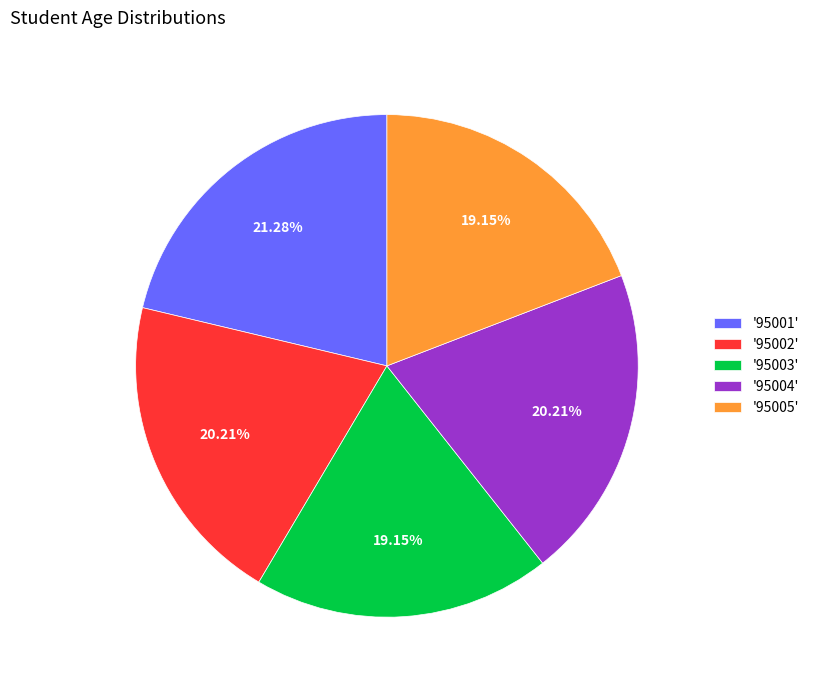

Is '95004' the majority of the pie?

No